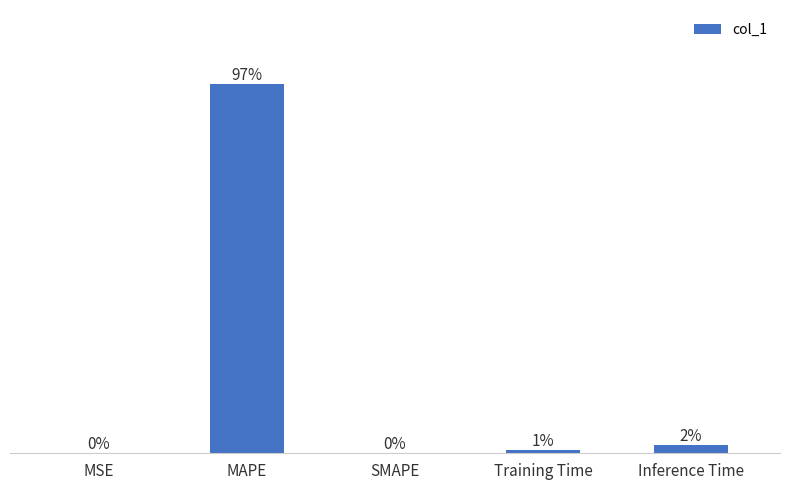

At which label is the value closest to 20?

Inference Time